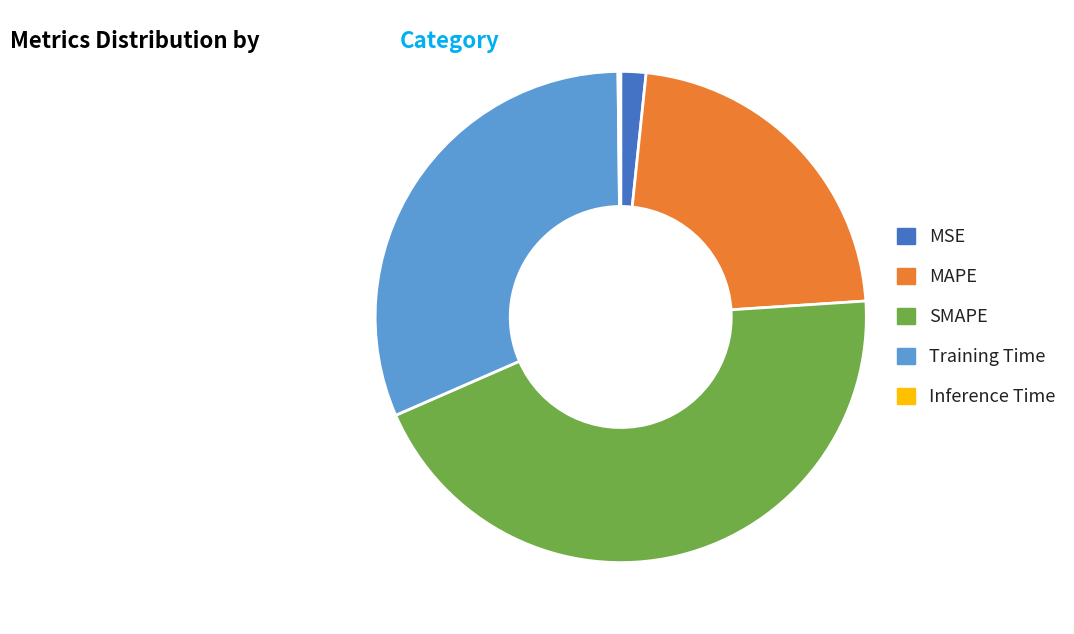

Is it true that MSE is 2% of the pie?

True